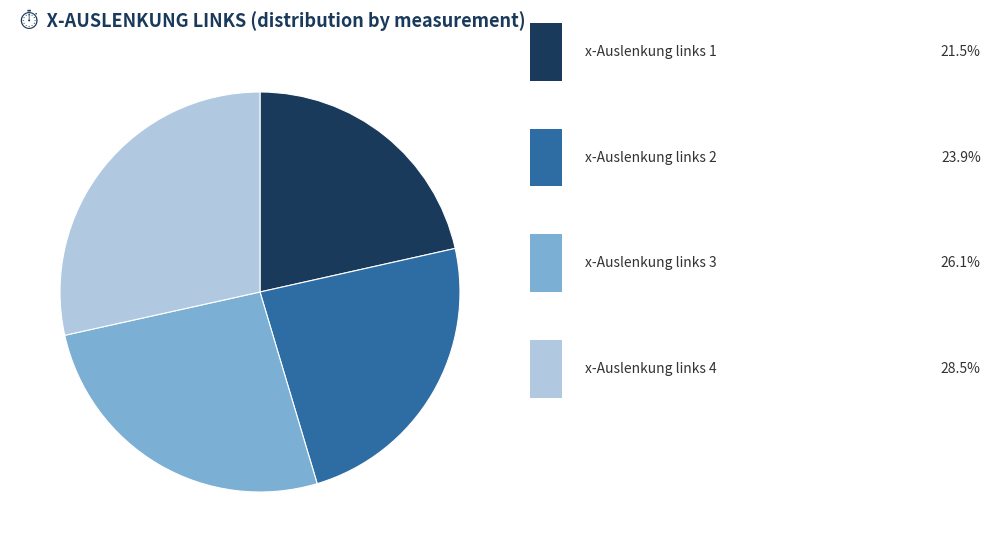

Does any single category account for the majority?

No